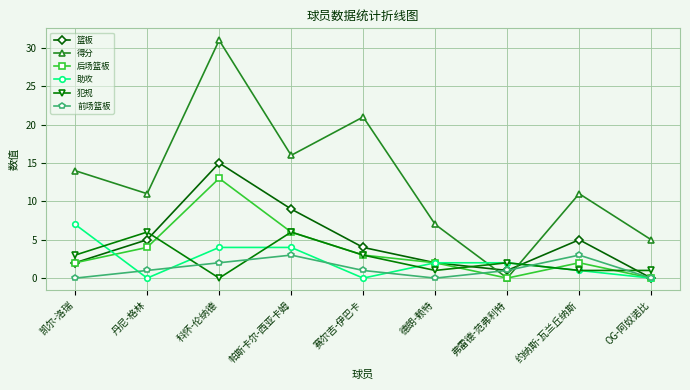

How many positive values does the 得分 series have?

8